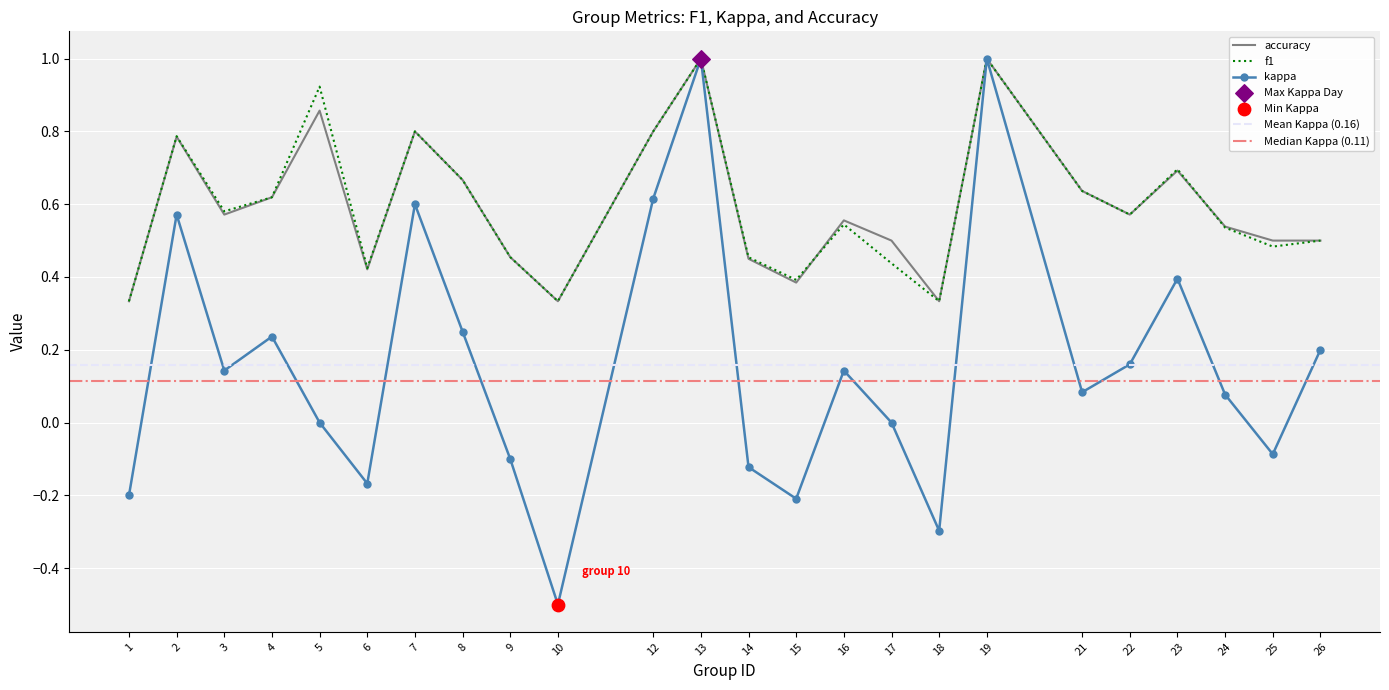

At which category is the sum across all series the highest?

13